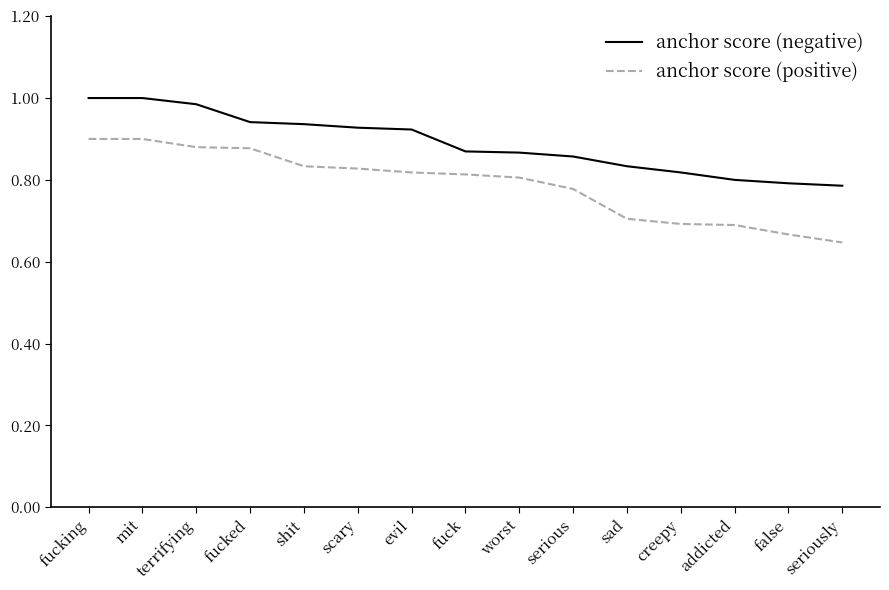

Is it true that anchor score (negative) equals 0.9 at worst?

True